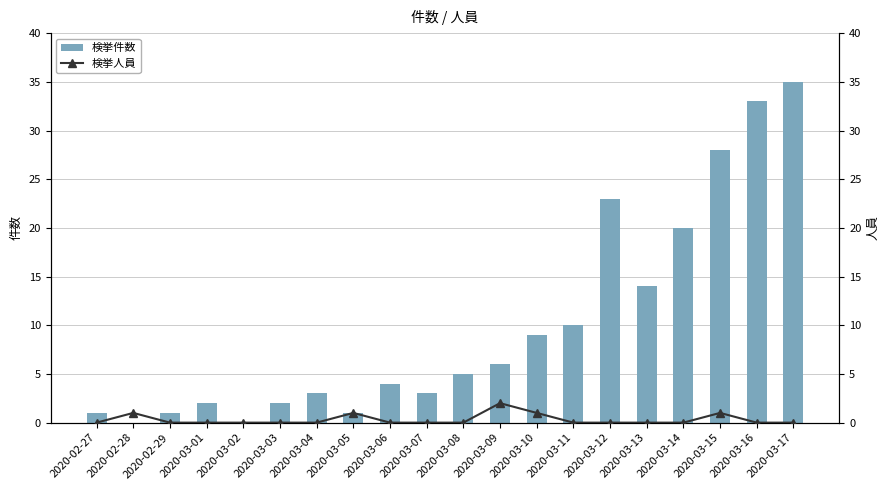

What is the average value of the 検挙件数 series?

10